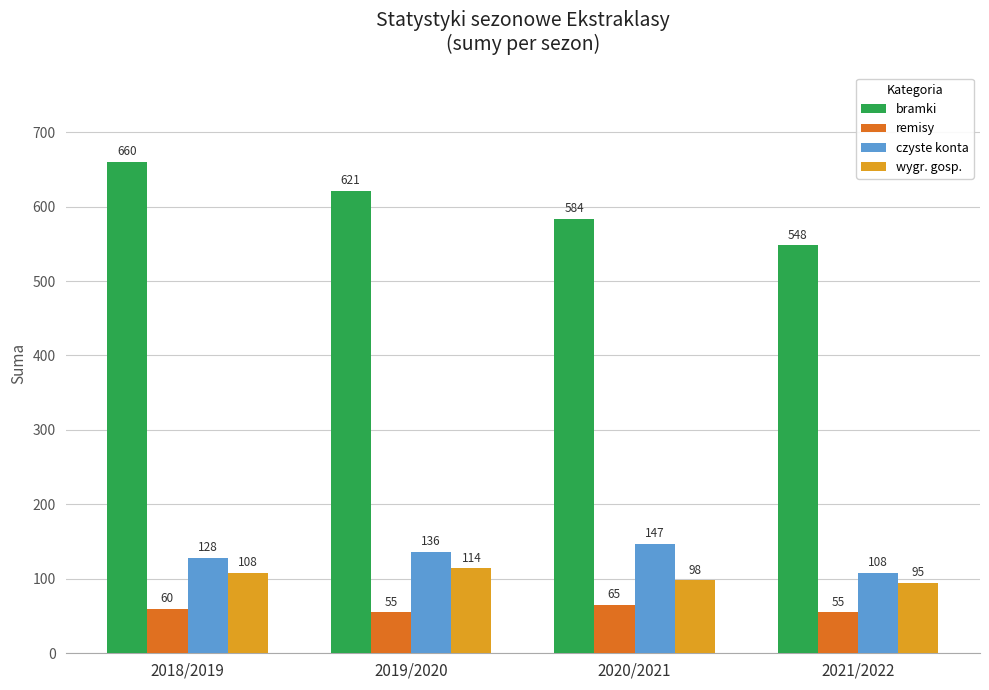

Does the chart contain stacked bars?

No